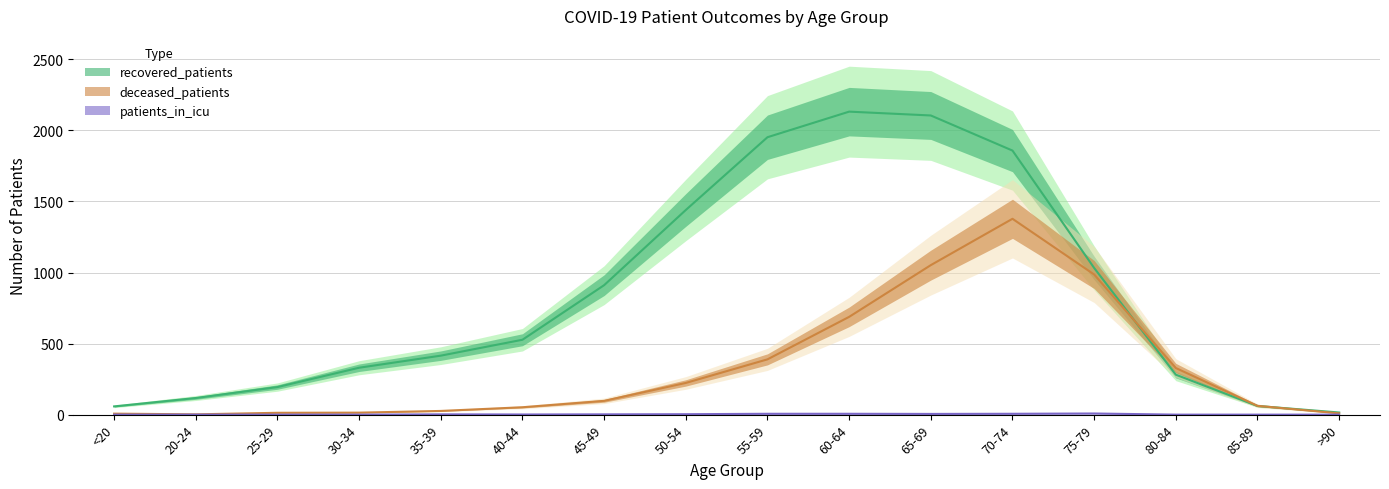

Is this an area chart (filled region under the line)?

No